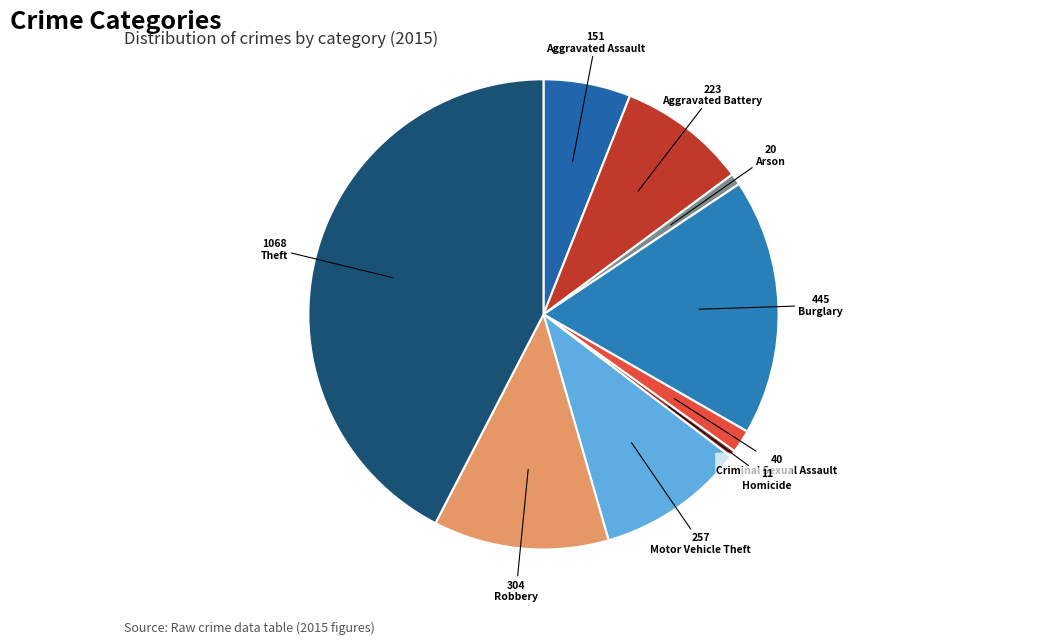

Is the sum of Arson and Robbery greater than half?

No